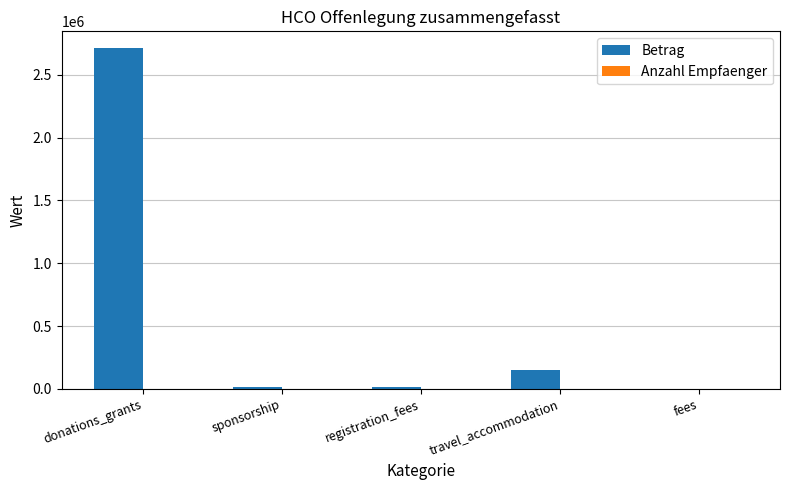

Count the number of categories in the chart.

5